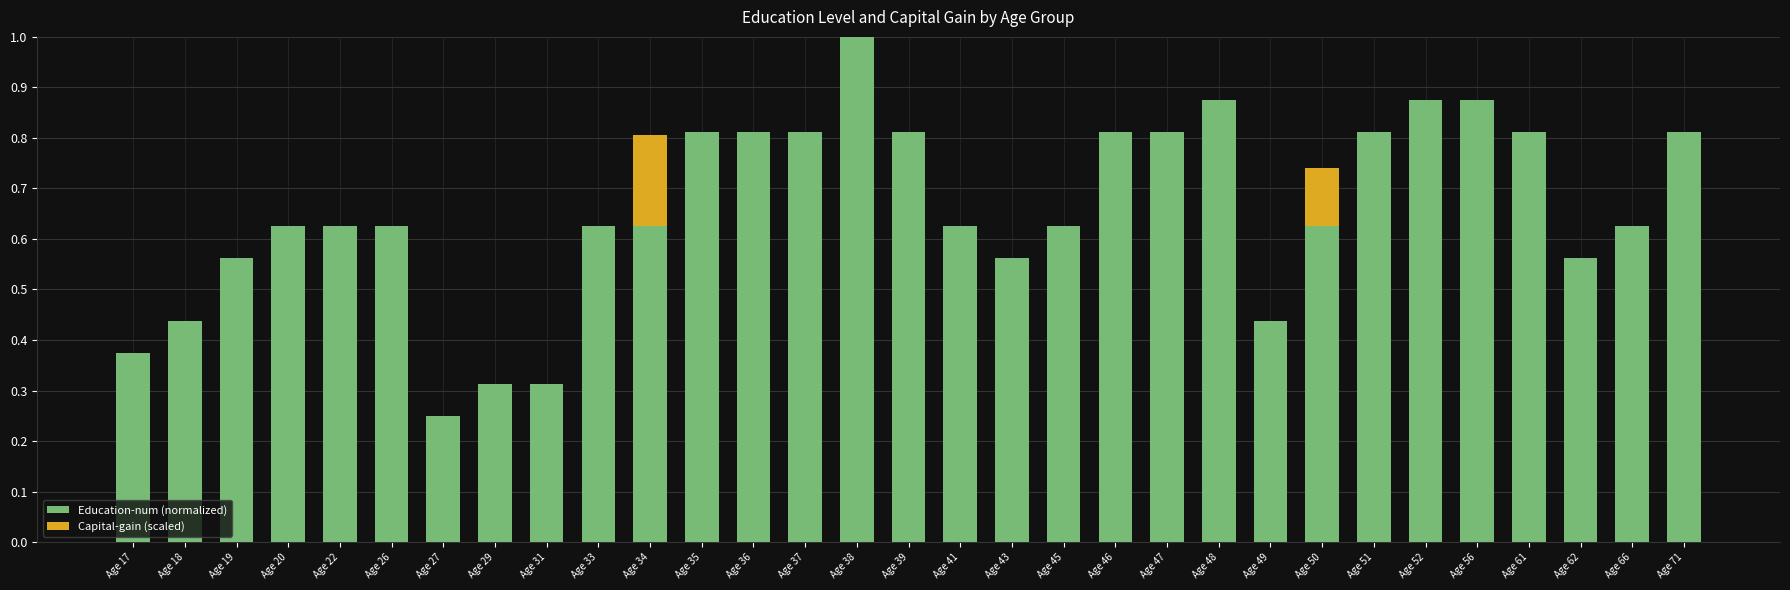

What is the maximum value for Education-num (normalized)?

1.0